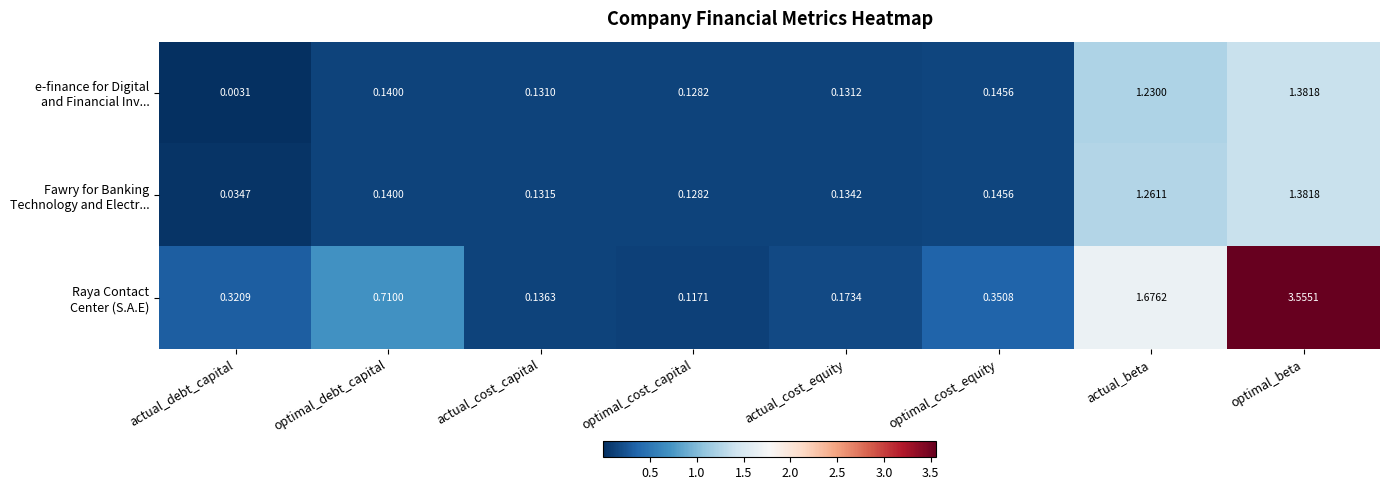

At which category does the chart reach its minimum across all series?

actual_debt_capital